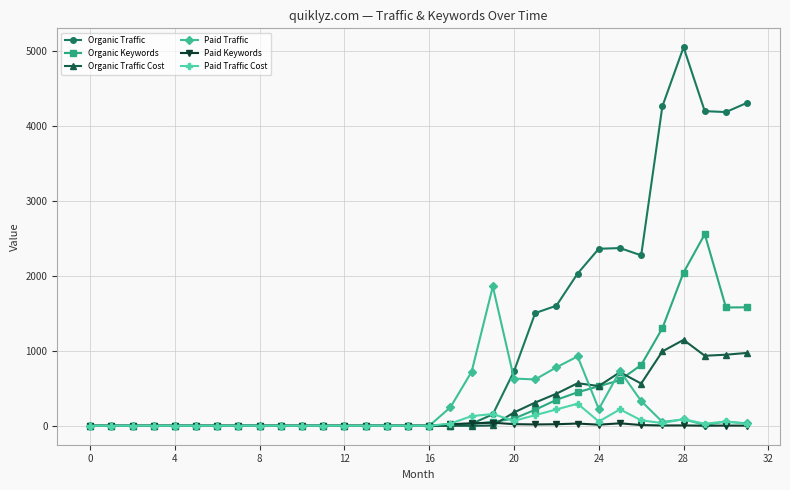

True or false: Paid Keywords has more than 1 interior local peaks.

True